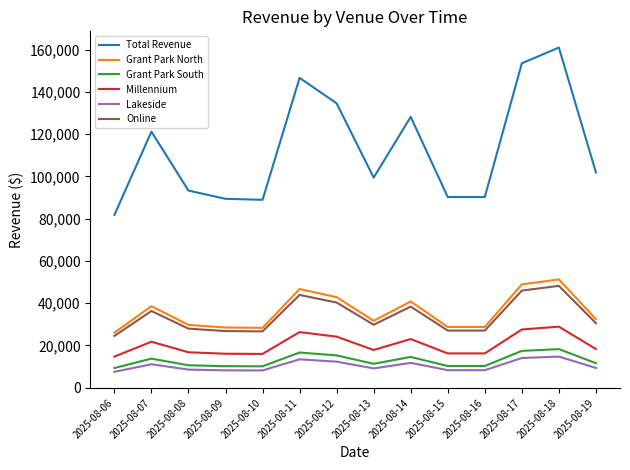

Count the number of categories in the chart.

14